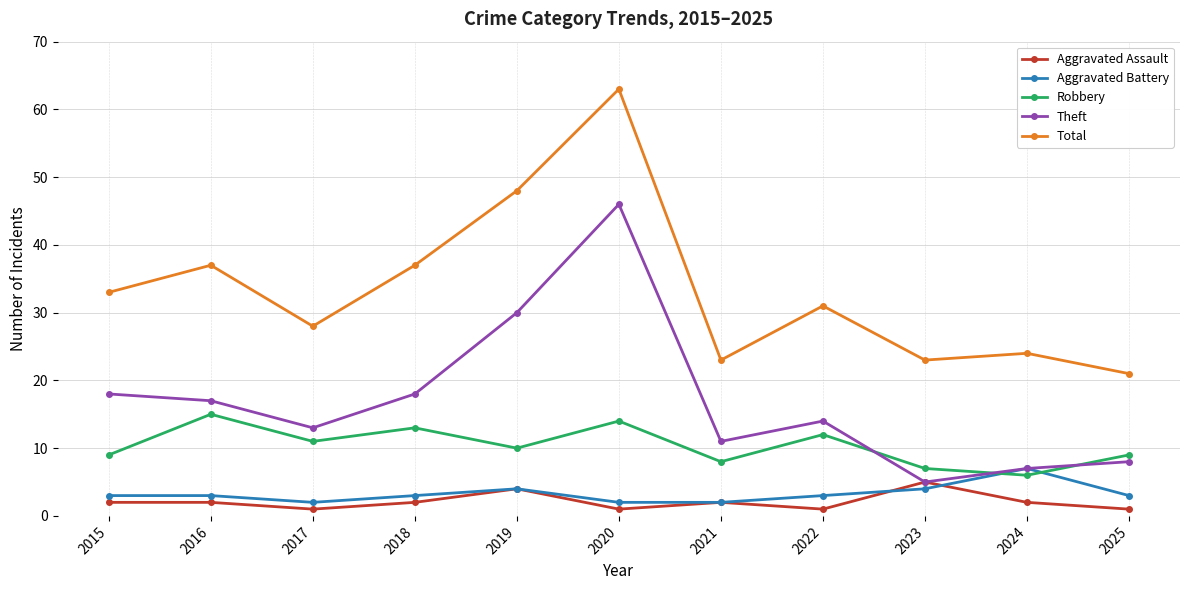

How many values in the Theft series are below 14?

5